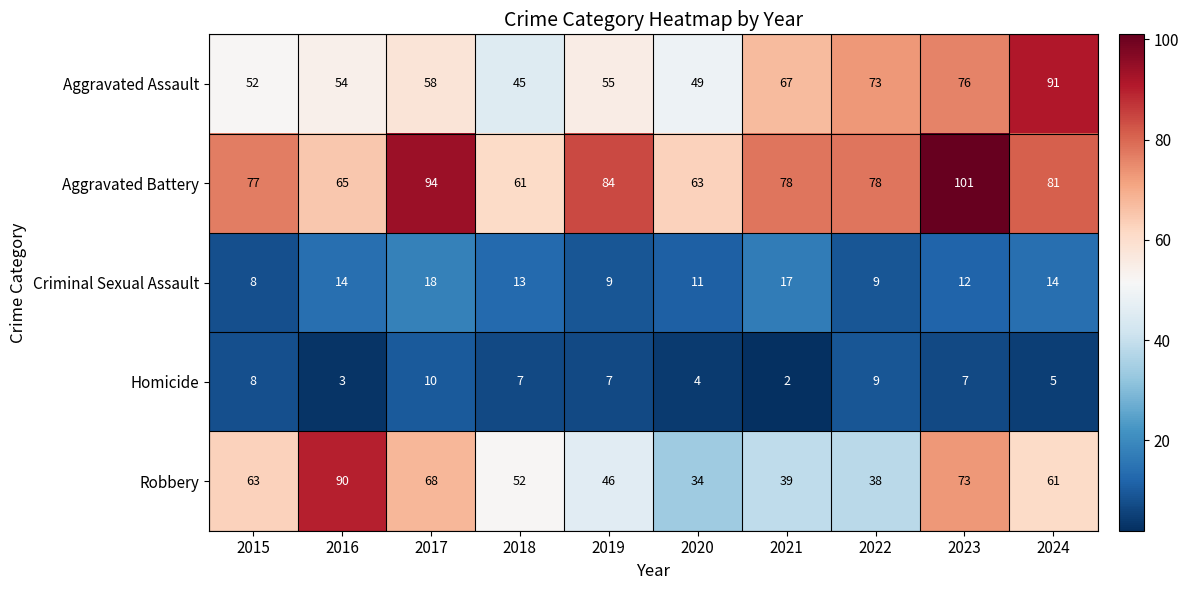

What value does the Aggravated Assault series have at 2021?

67